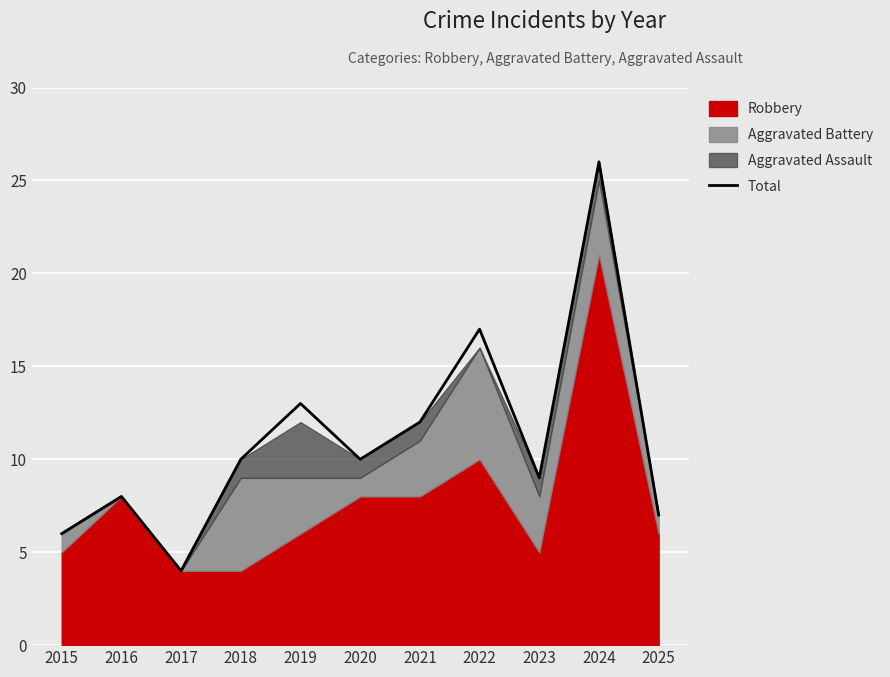

How many categories are shown in the chart?

11